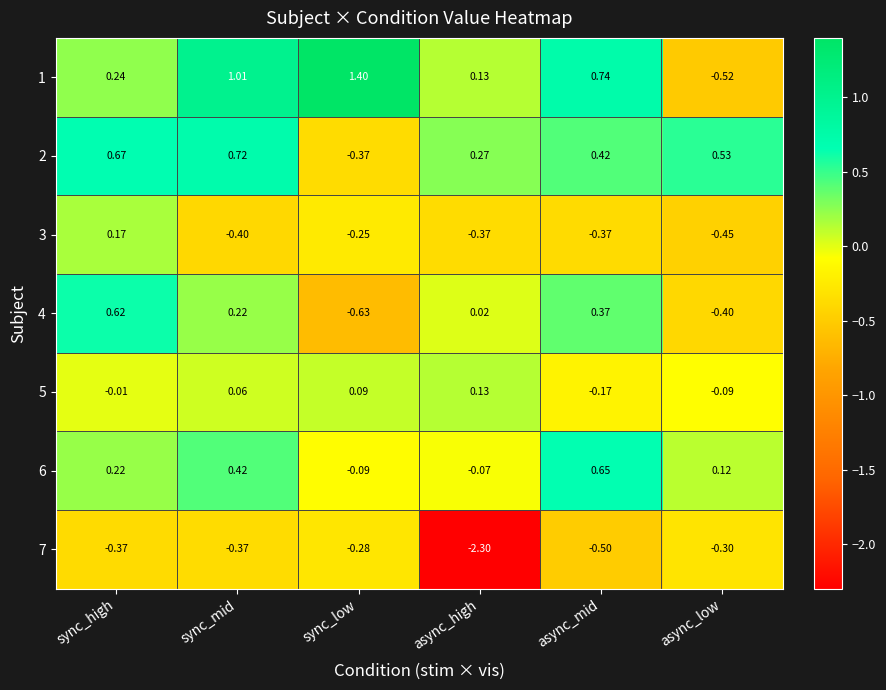

Is the value of 6 at async_mid greater than the value of 5 at async_low?

Yes